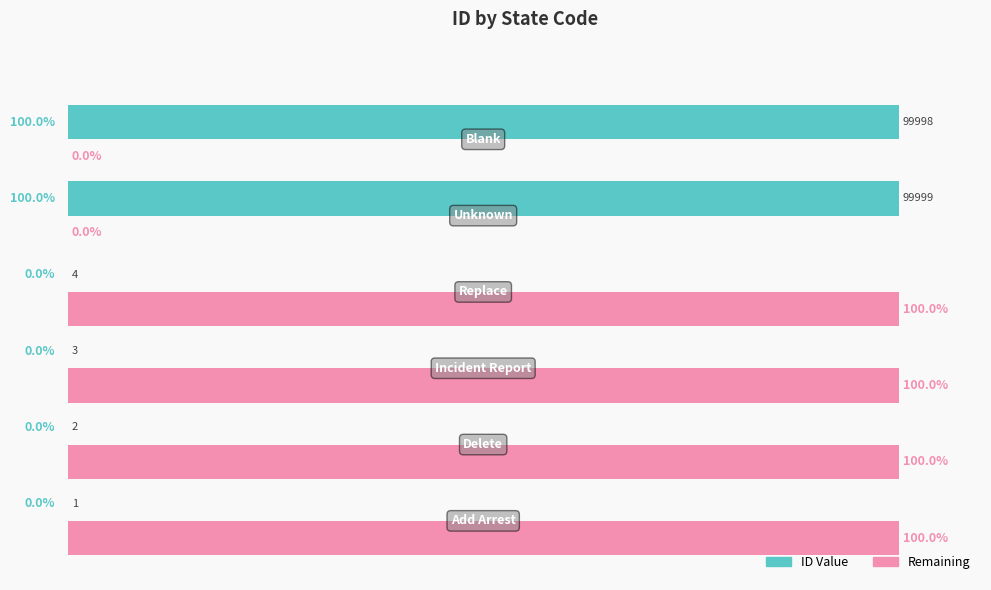

What are all the series names shown in the legend?

ID Value, Remaining